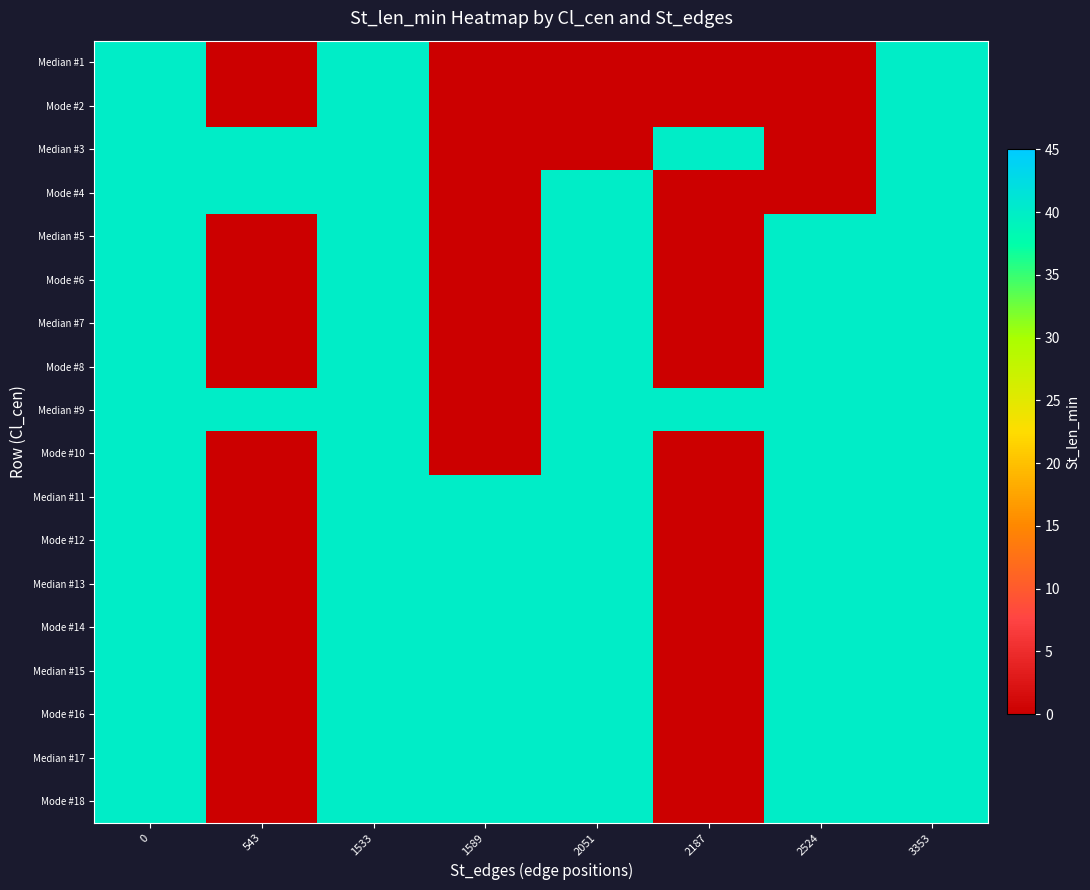

Which has a higher value, 2051 or 1533?

1533